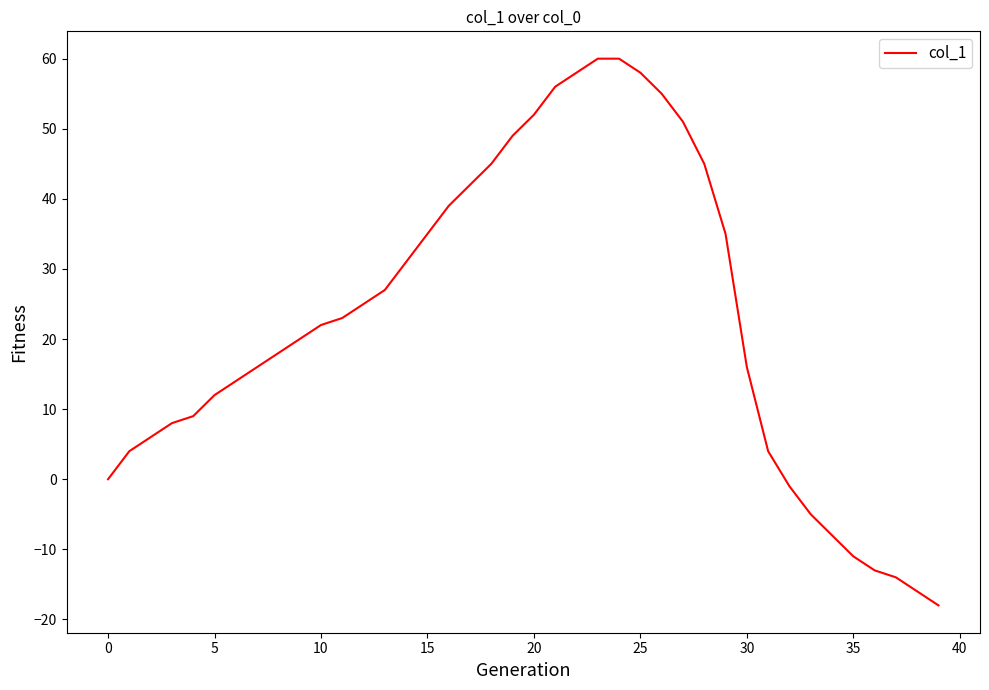

How many values are below 22?

20